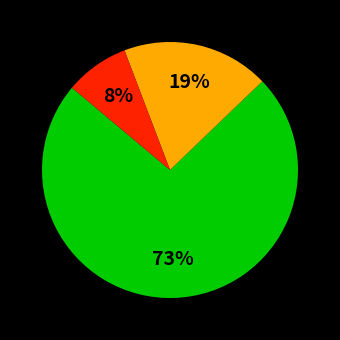

Is there a majority slice in this chart?

Yes